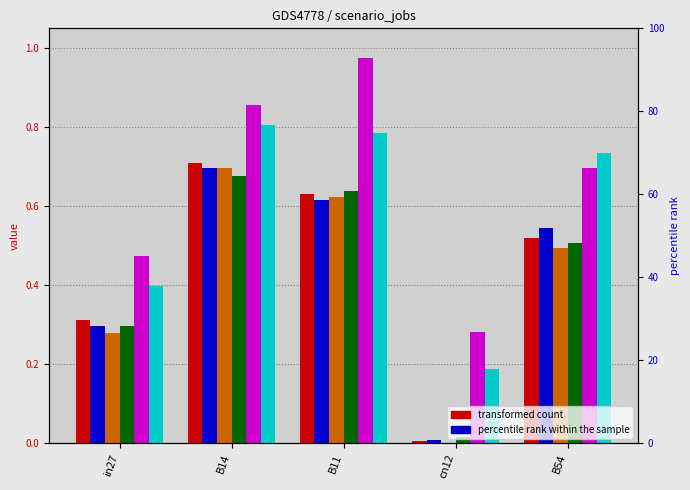

Where is job329_scenario2_625 nearest to the value 0?

cn12